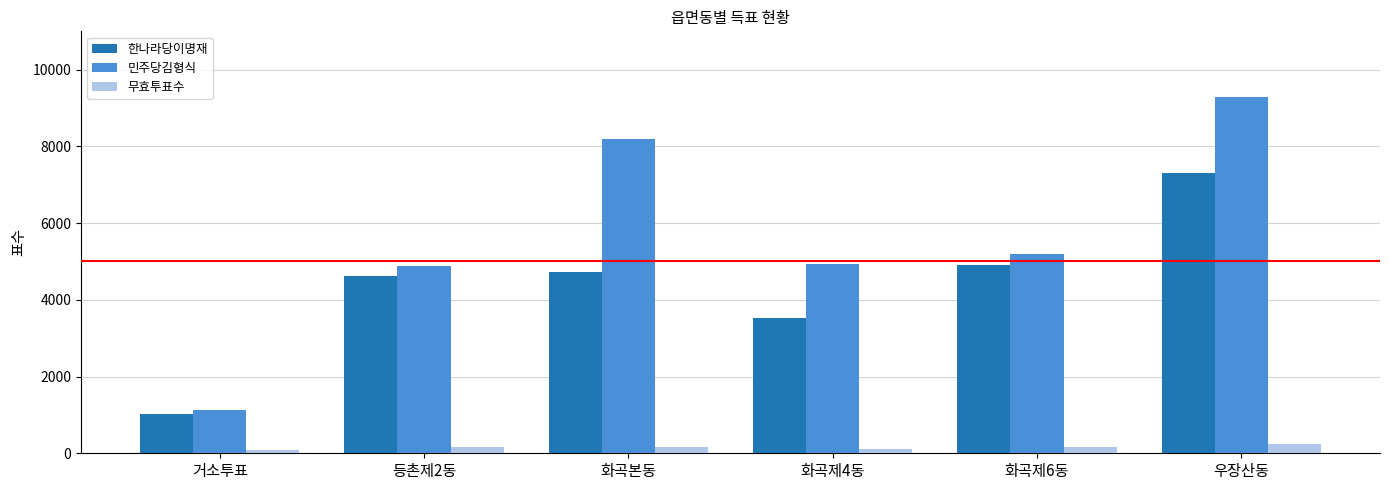

Which series has the largest total across all categories?

민주당김형식